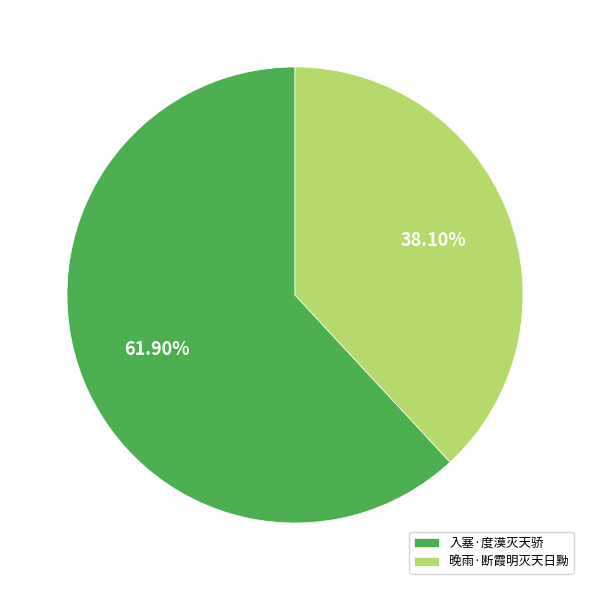

What is the smallest slice in the pie chart?

晚雨·断霞明灭天日黝